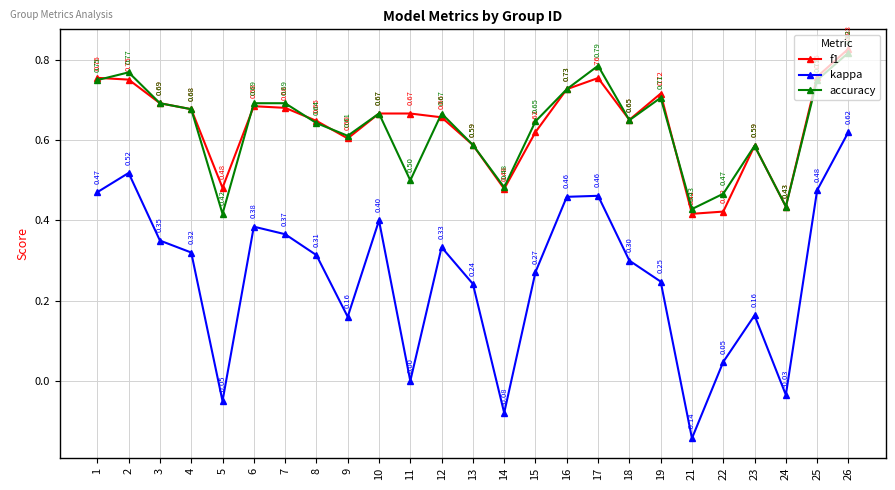

Between 2 and 23, which series saw the biggest shift?

kappa